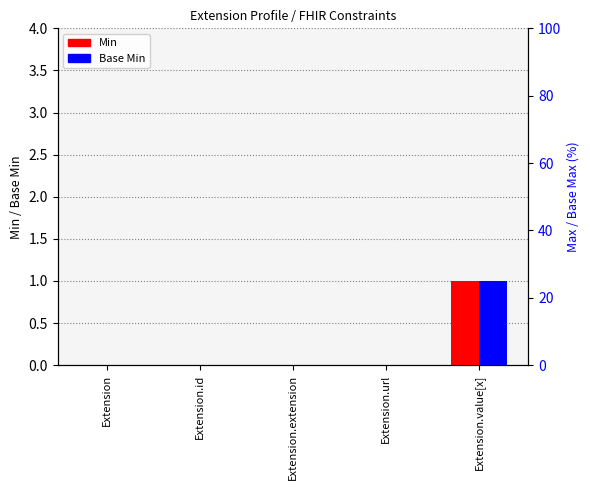

Is the value of Base Min at Extension.url greater than the value of Min at Extension.url?

No